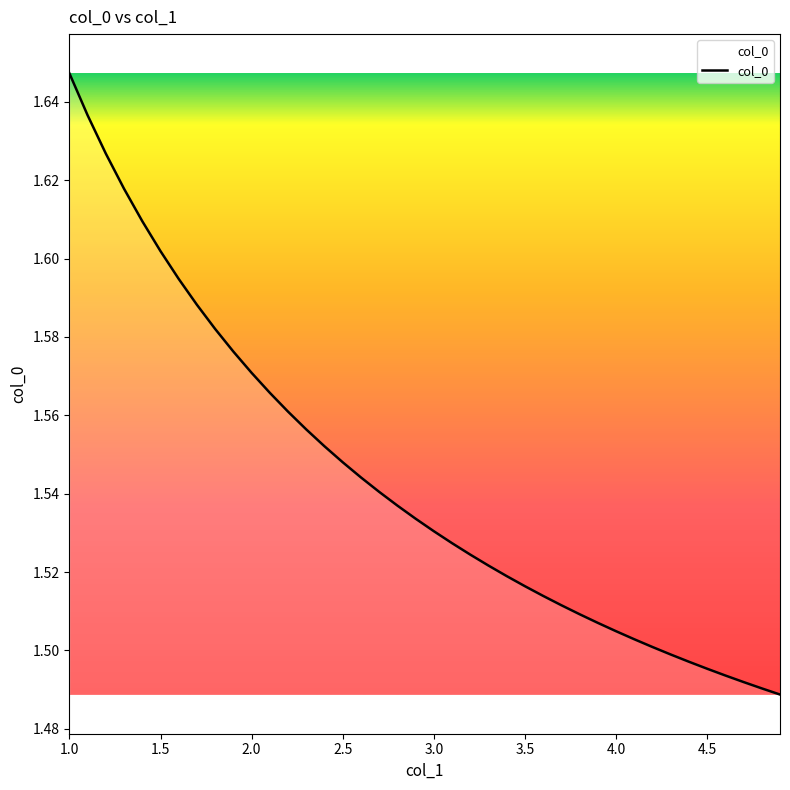

How many lines are shown in the chart?

1